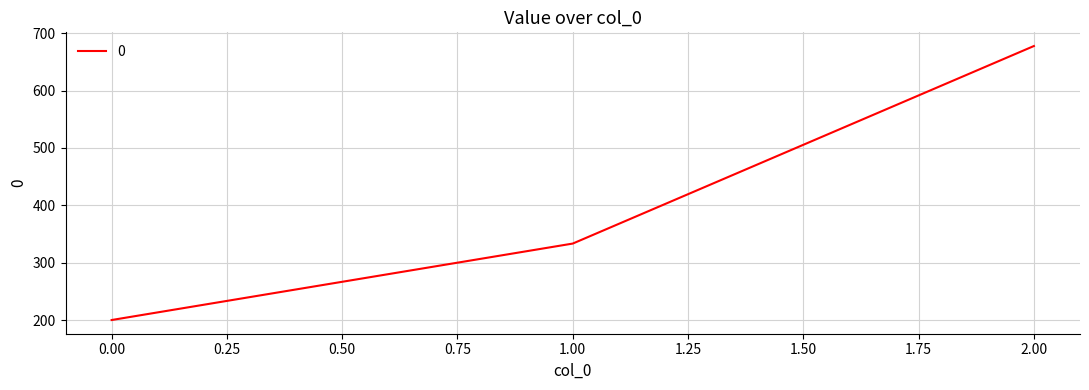

Is it true that the value at 2.00 is 1071.5?

False